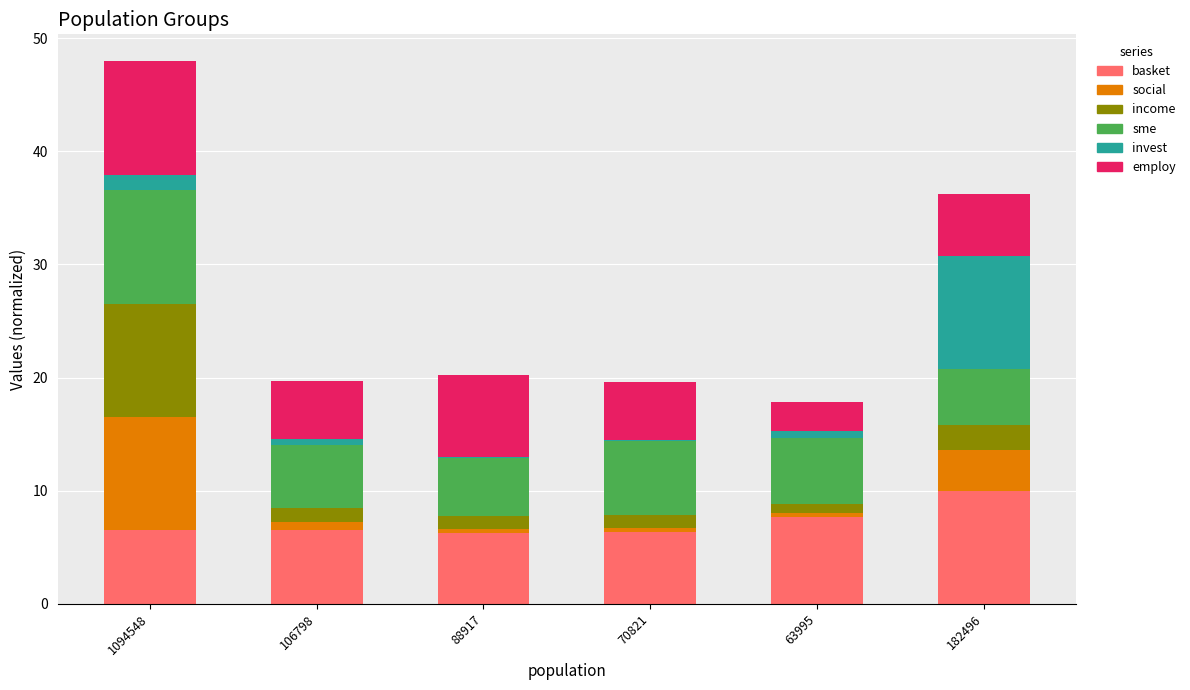

At which category is the sum across all series the highest?

1094548